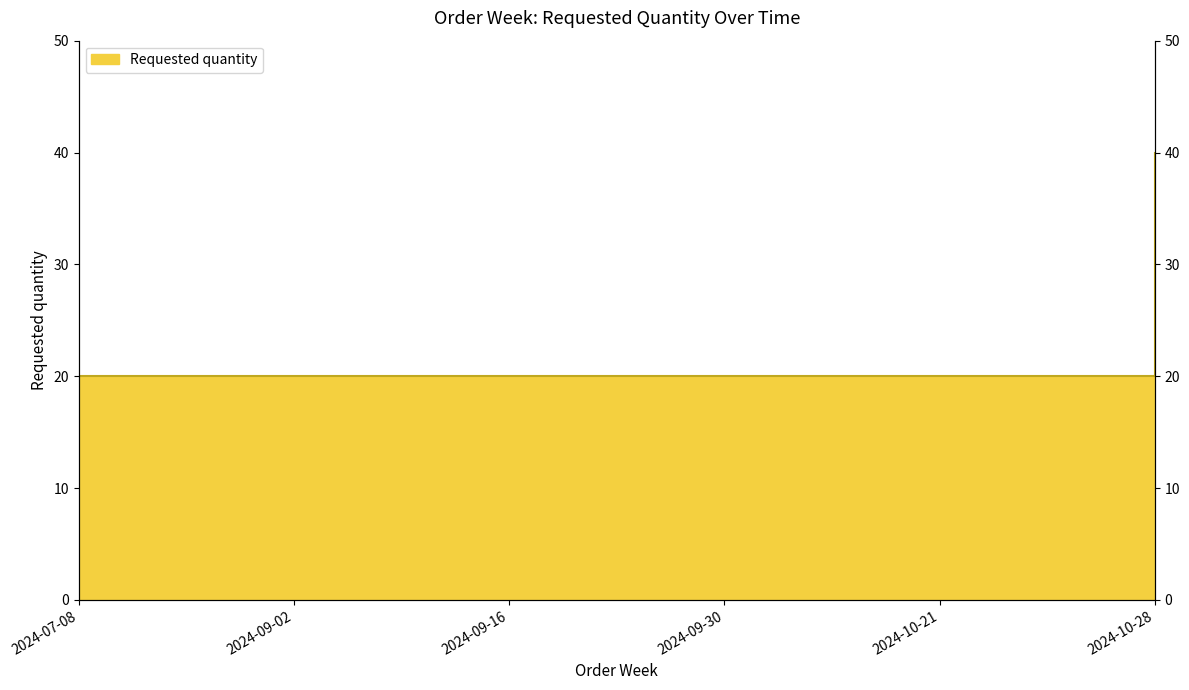

What is the approximate value at 2024-10-21?

20